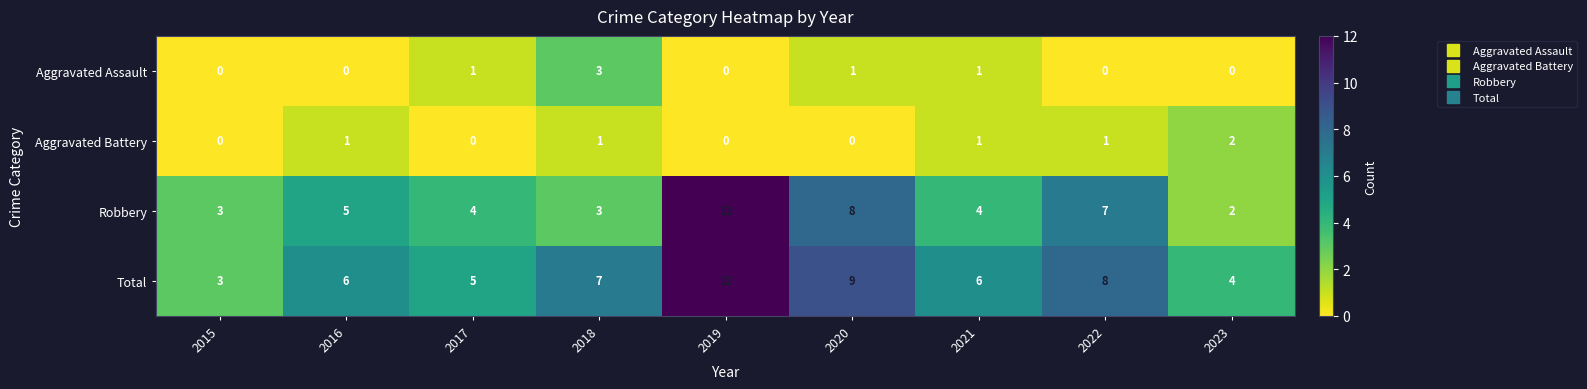

Which series has the largest range (max minus min)?

Robbery